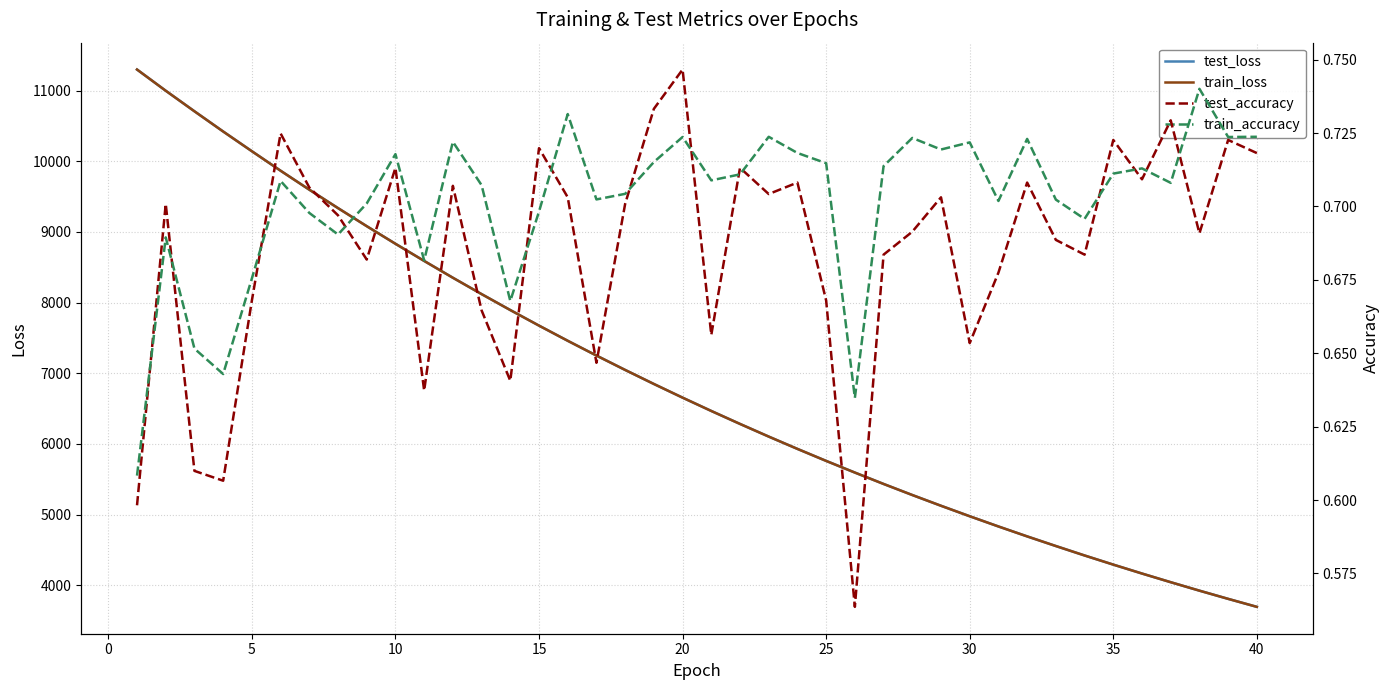

The value of test_loss at 15 is 7673.6. True or false?

True